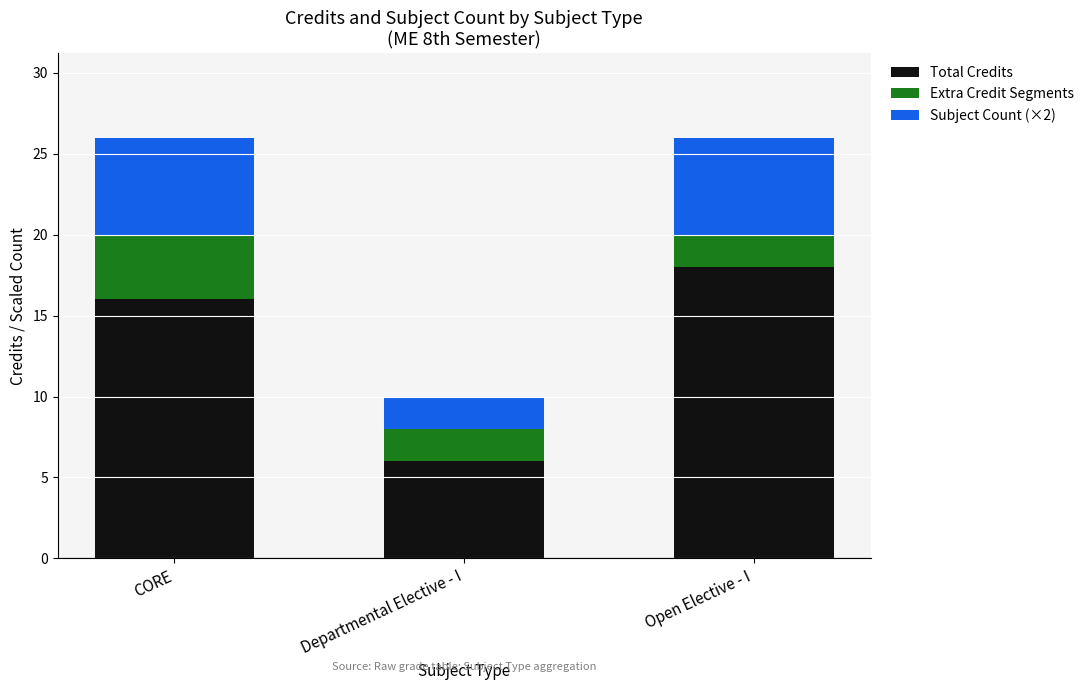

What is the difference between the maximum and minimum values in the Total Credits series?

12